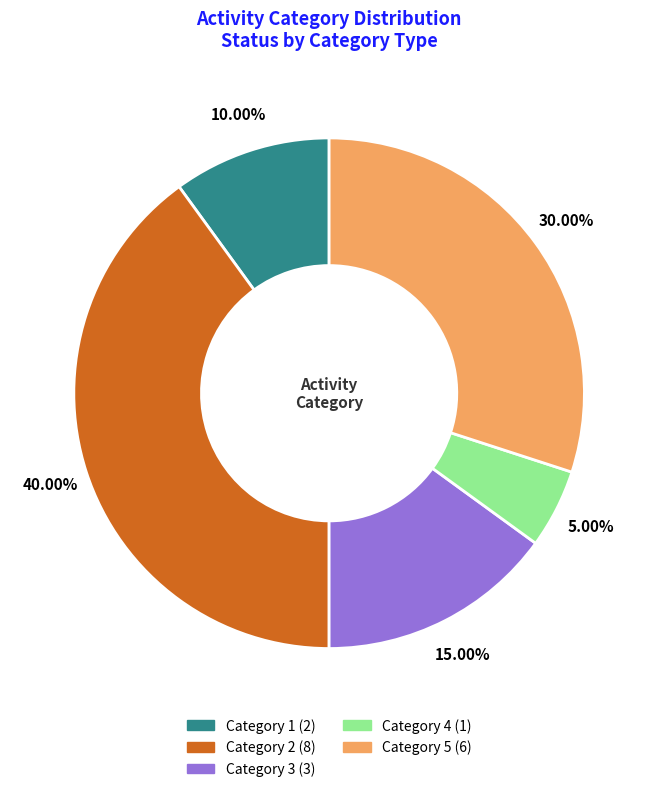

How many slices are in this pie chart?

5